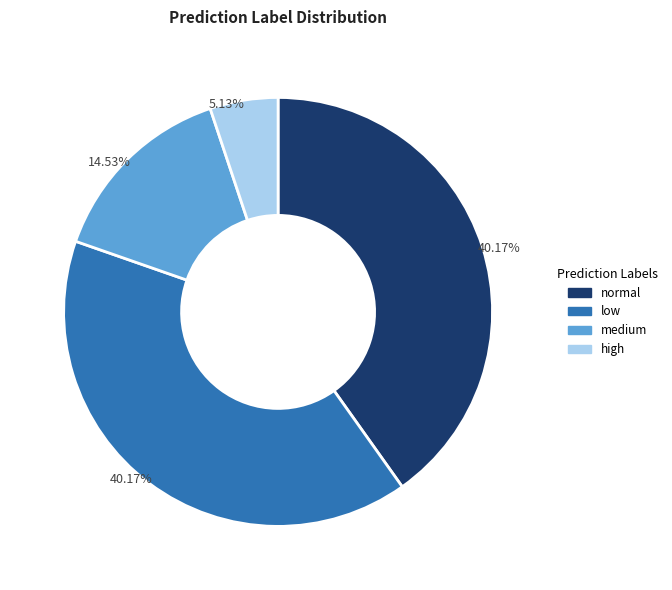

What portion of the pie excludes low?

59.8%